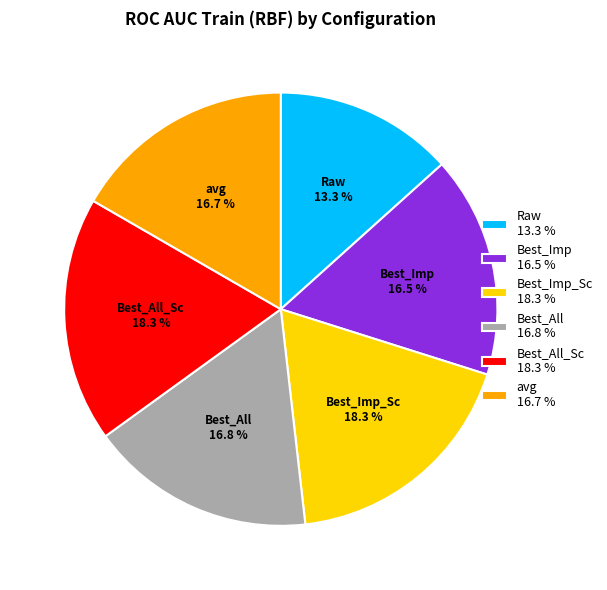

To the nearest percent, what is the difference between the largest and smallest slice percentages?

5%